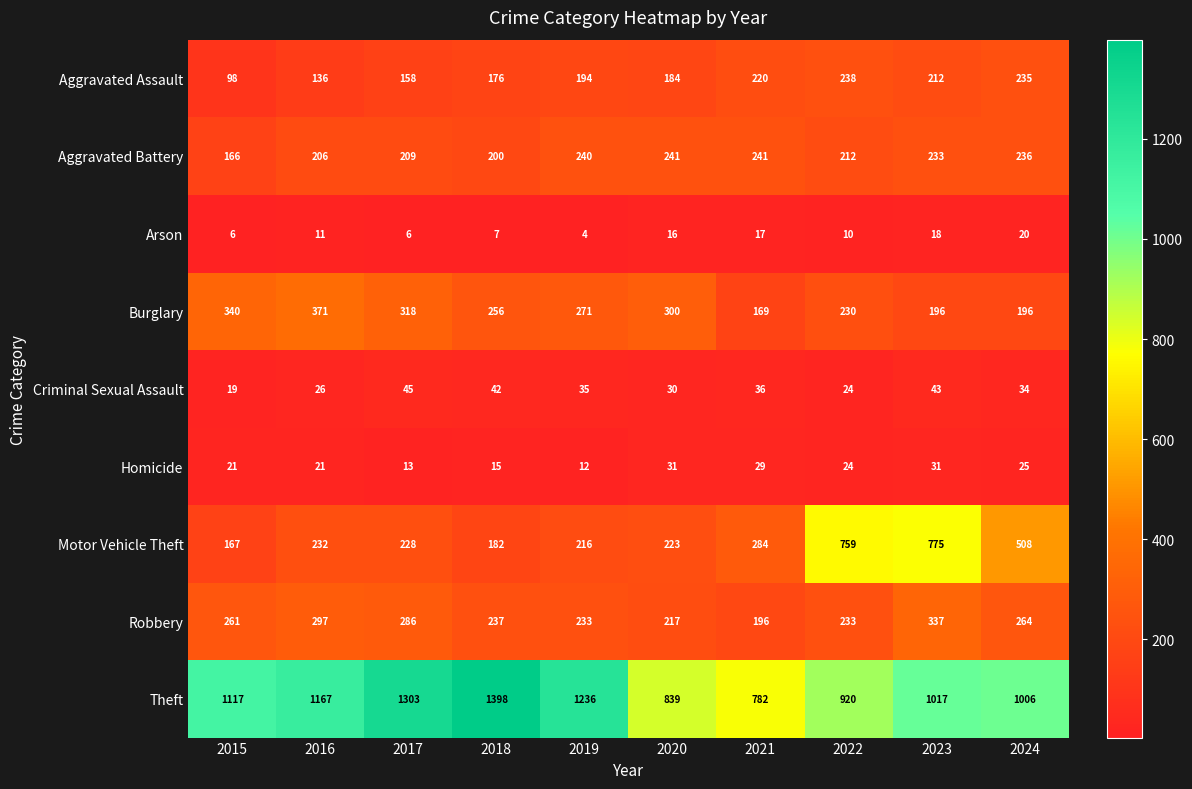

What is the difference between the highest and lowest values at 2020?

823